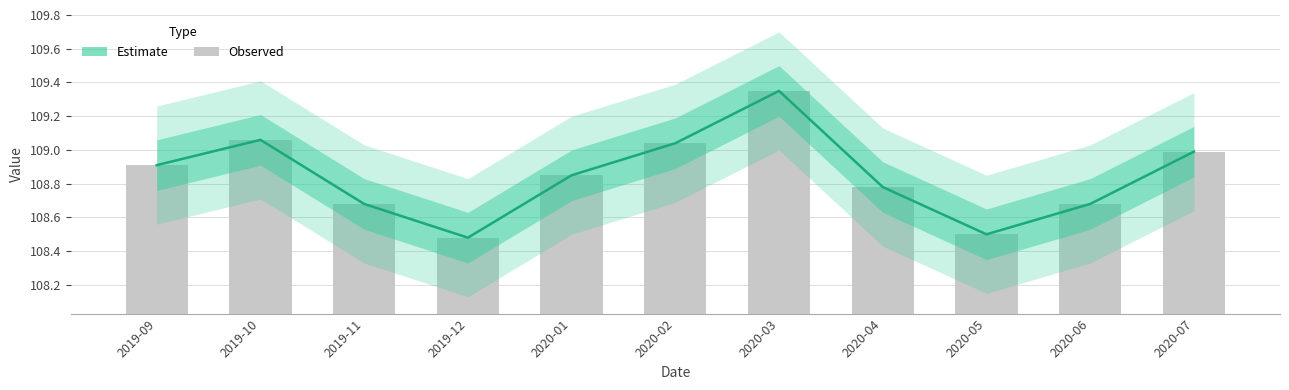

What is the approximate value of value at 2020-05?

108.5